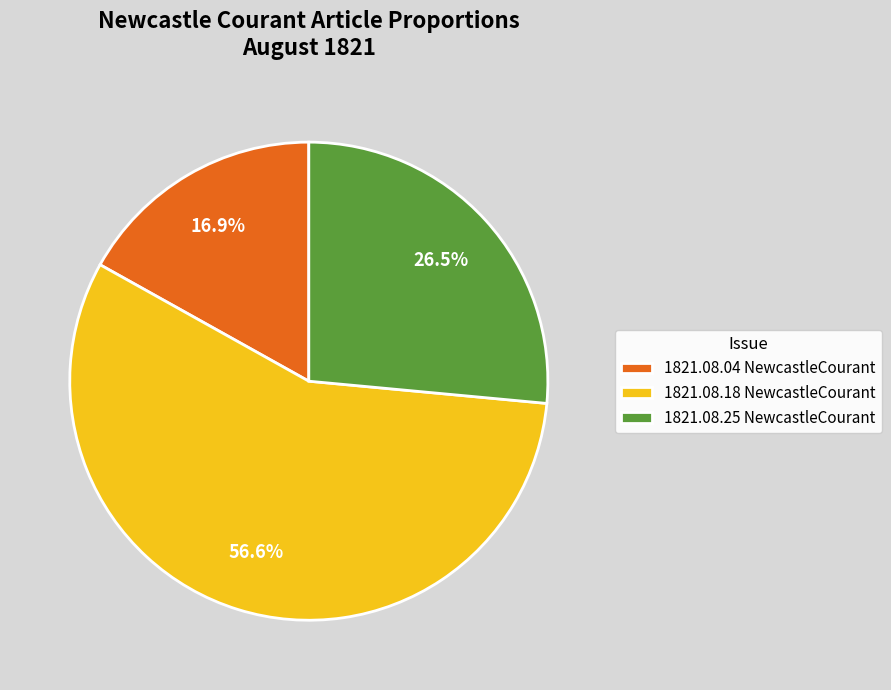

Which category has the smallest portion of the pie?

1821.08.04 NewcastleCourant